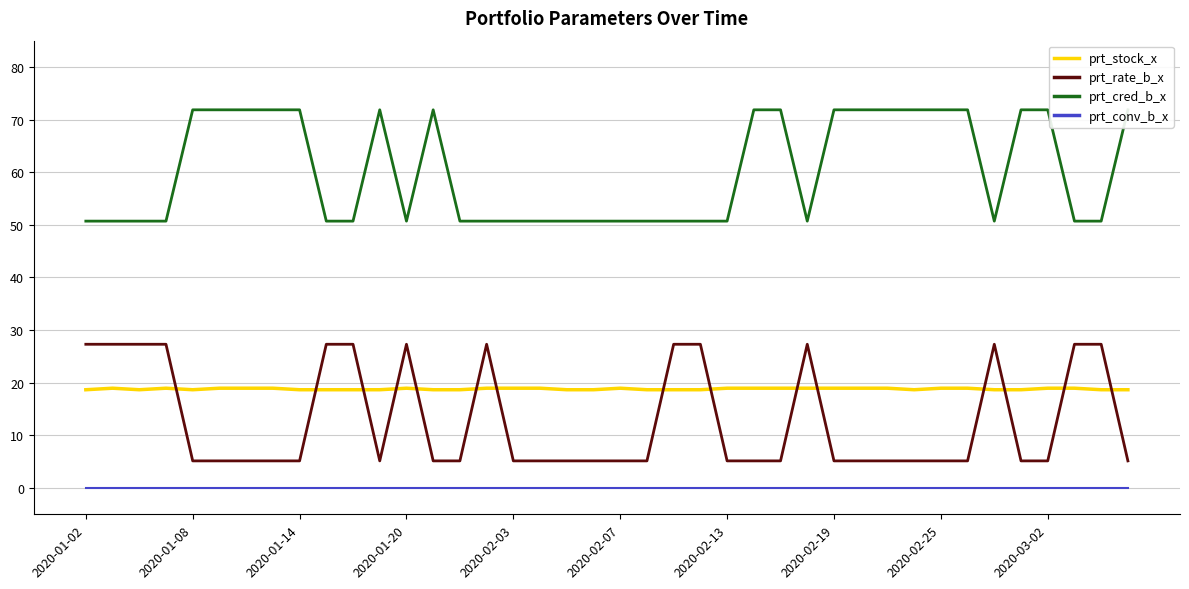

Between 21 and 39, which series saw the biggest shift?

prt_cred_b_x